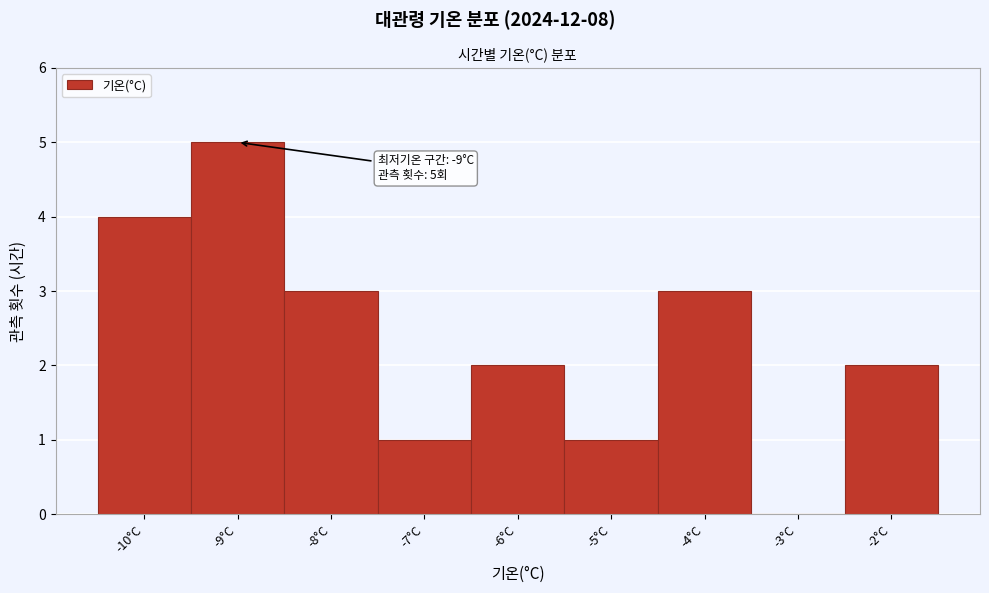

Which range on the x-axis has the tallest bar?

-9.5 to -8.5